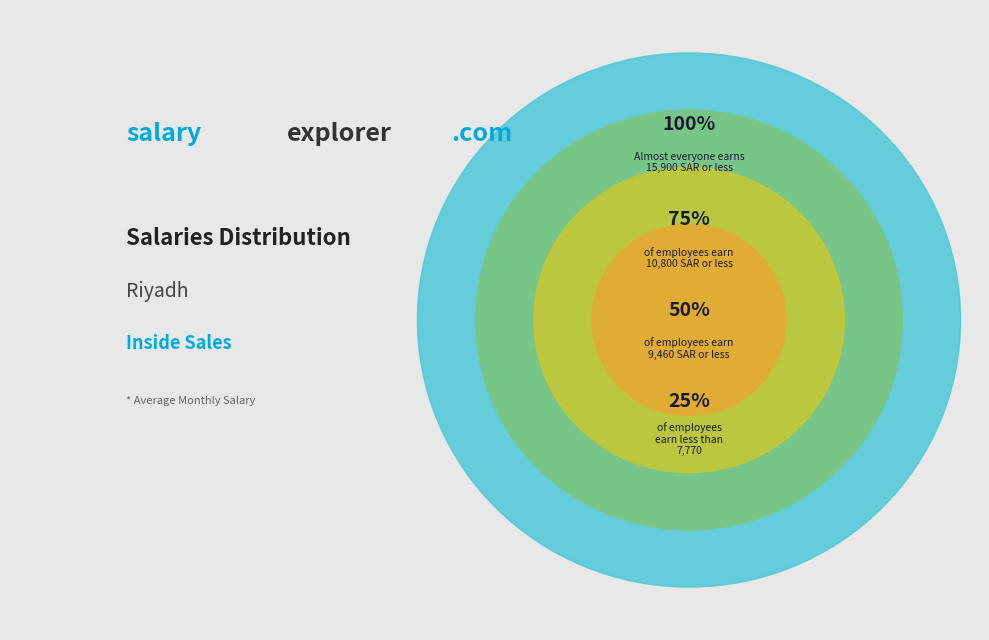

The 1 slice represents 12% of the pie. True or false?

False